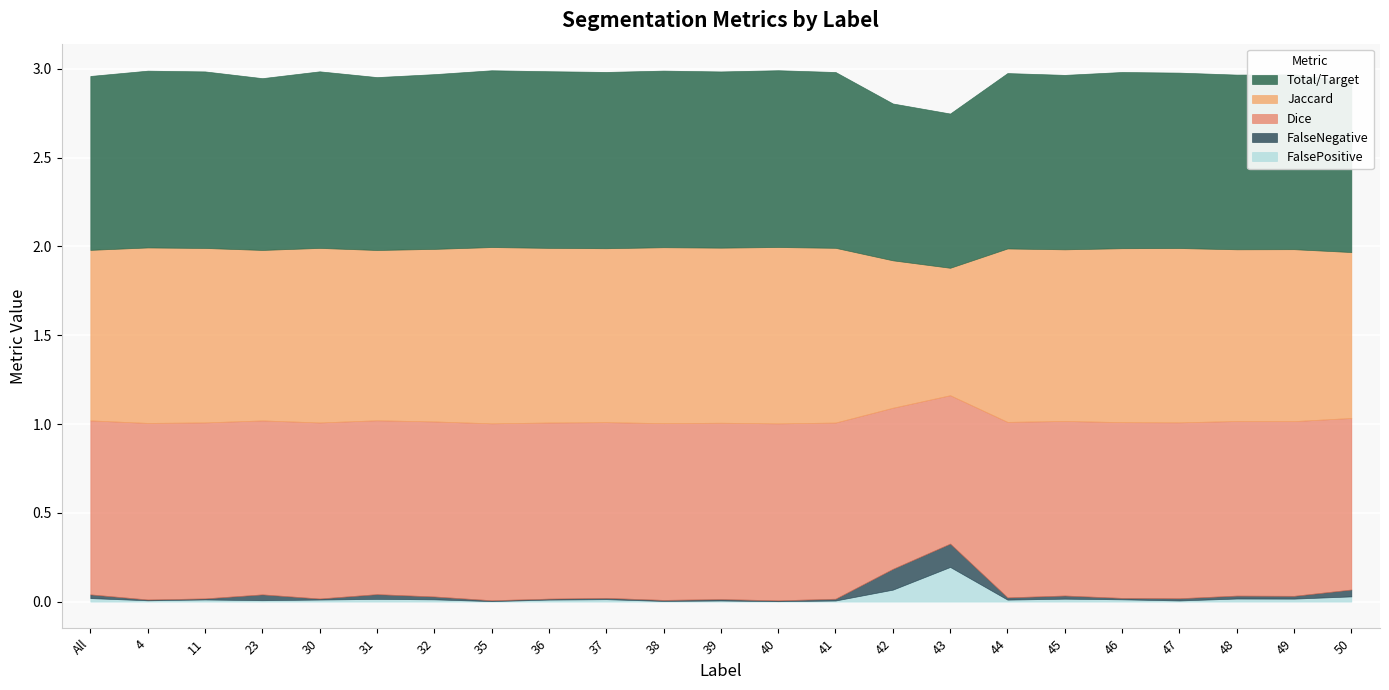

The Total/Target series shows 0.5 at 49. True or false?

False